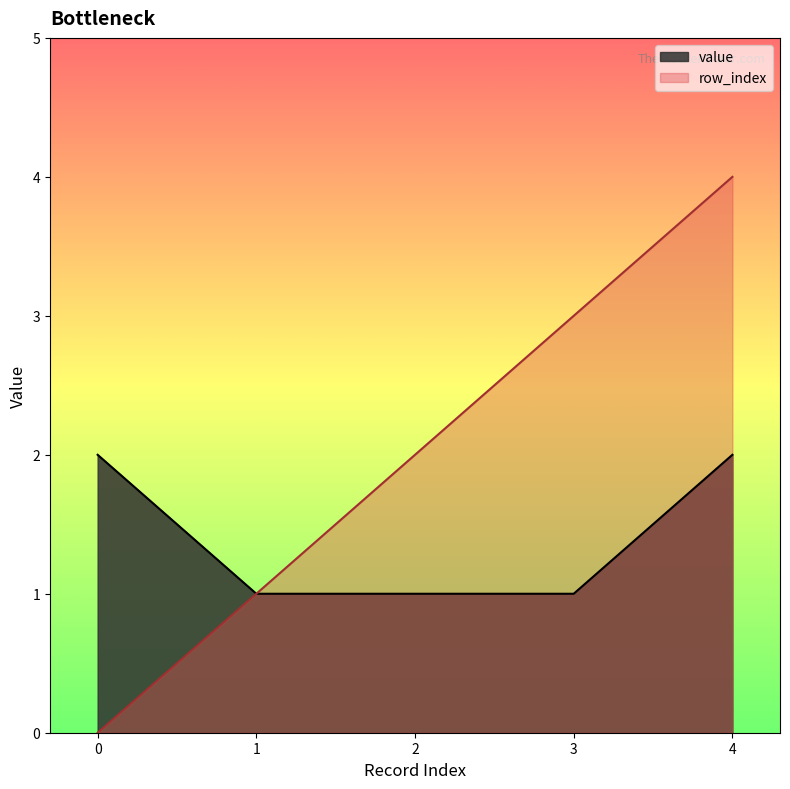

Rank the series by their maximum value, from lowest to highest.

value, row_index